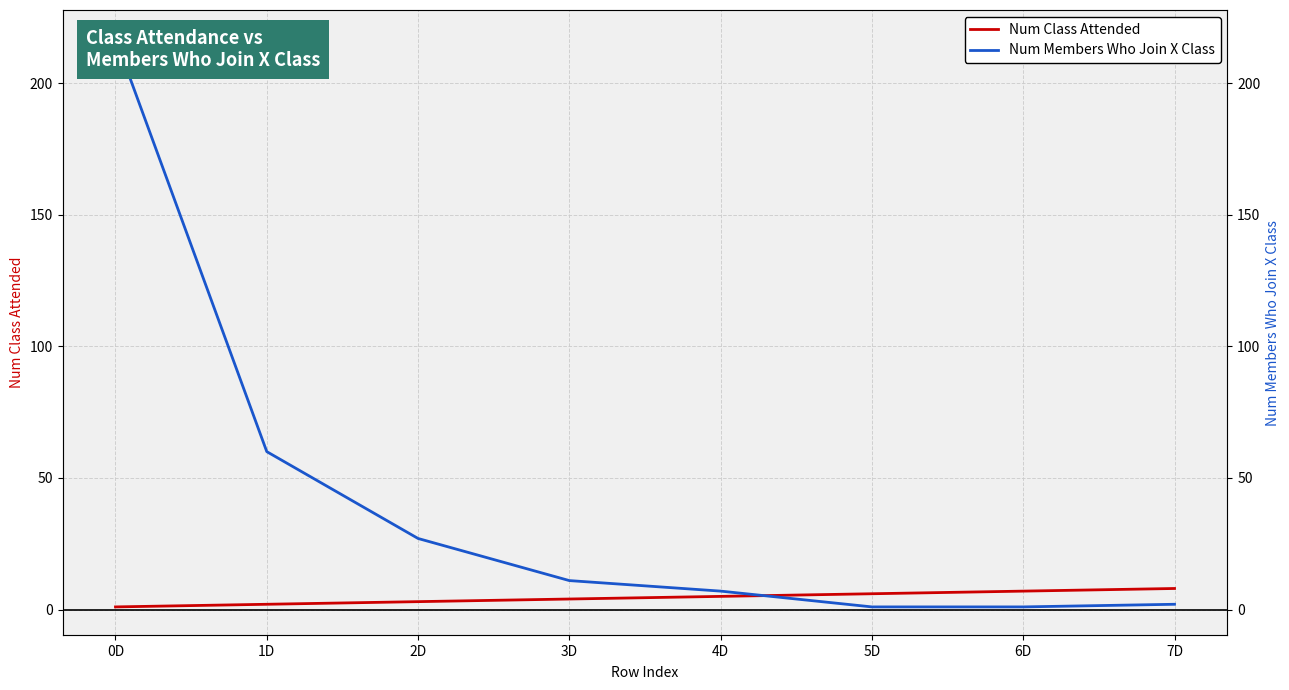

True or false: Num Members Who Join X Class and Num Class Attended intersect in this chart.

True